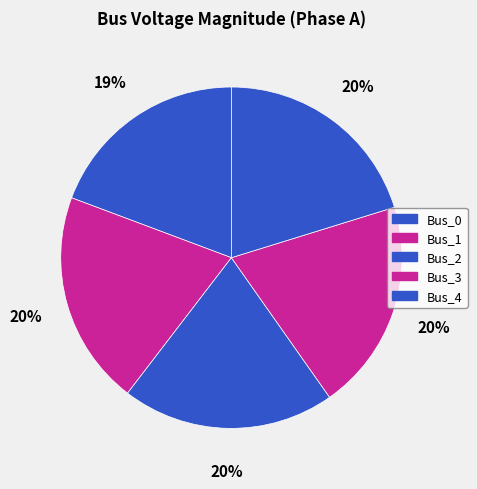

Between Bus_0 and Bus_4, which is larger?

Bus_4